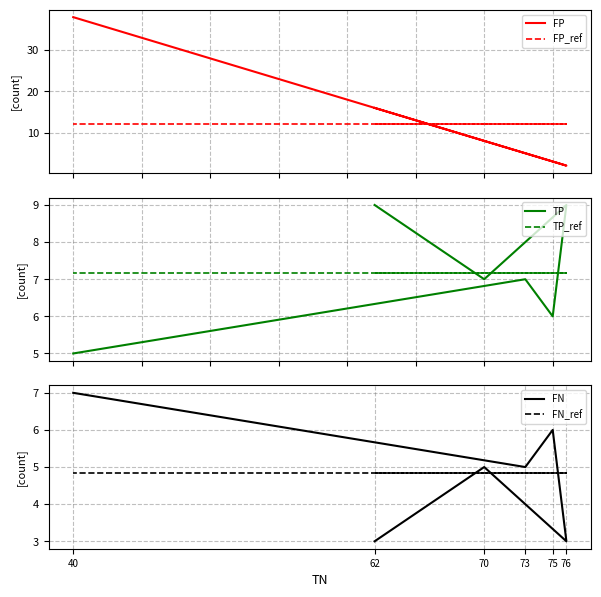

Reading left to right, list all the values displayed in this chart.

FP: 16.0	8.0	2.0	3.0	5.0	38.0
FP_ref: 12.0	12.0	12.0	12.0	12.0	12.0
TP: 9.0	7.0	9.0	6.0	7.0	5.0
TP_ref: 7.2	7.2	7.2	7.2	7.2	7.2
FN: 3.0	5.0	3.0	6.0	5.0	7.0
FN_ref: 4.8	4.8	4.8	4.8	4.8	4.8